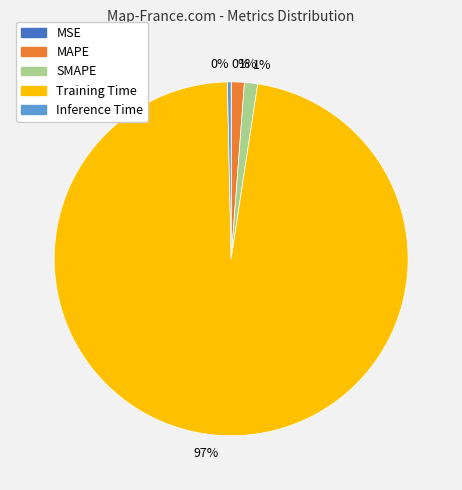

To the nearest percent, what percentage of the pie is MAPE?

1%